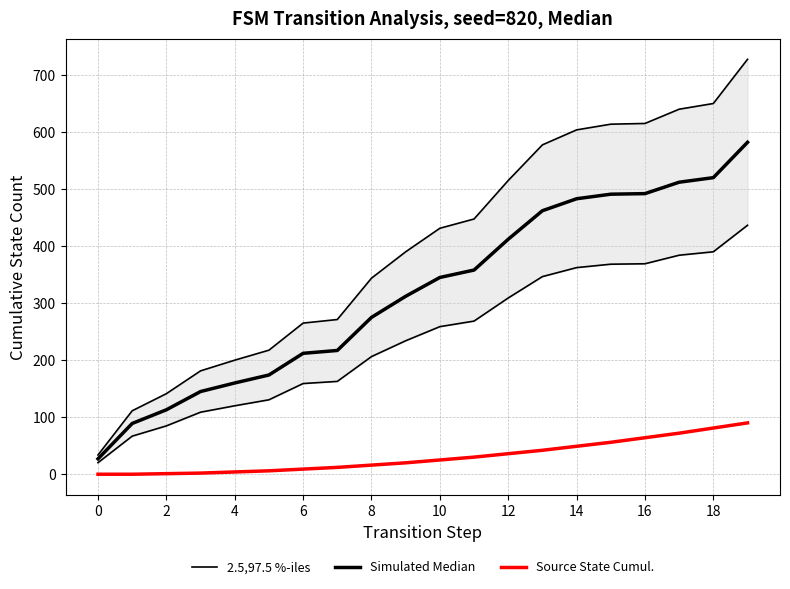

Does the chart display data point markers on the line(s)?

No